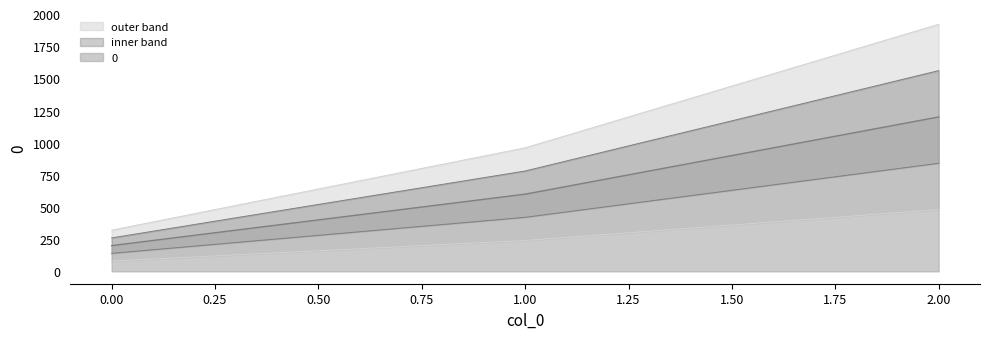

Is it true that the value at 2 is 1200?

True